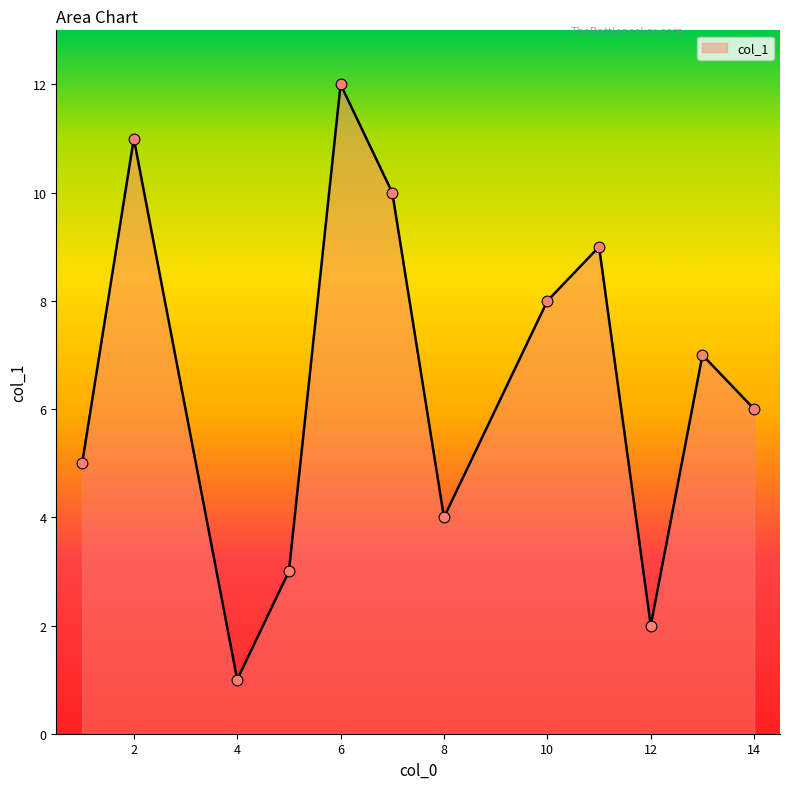

What is the maximum value shown in the chart?

12